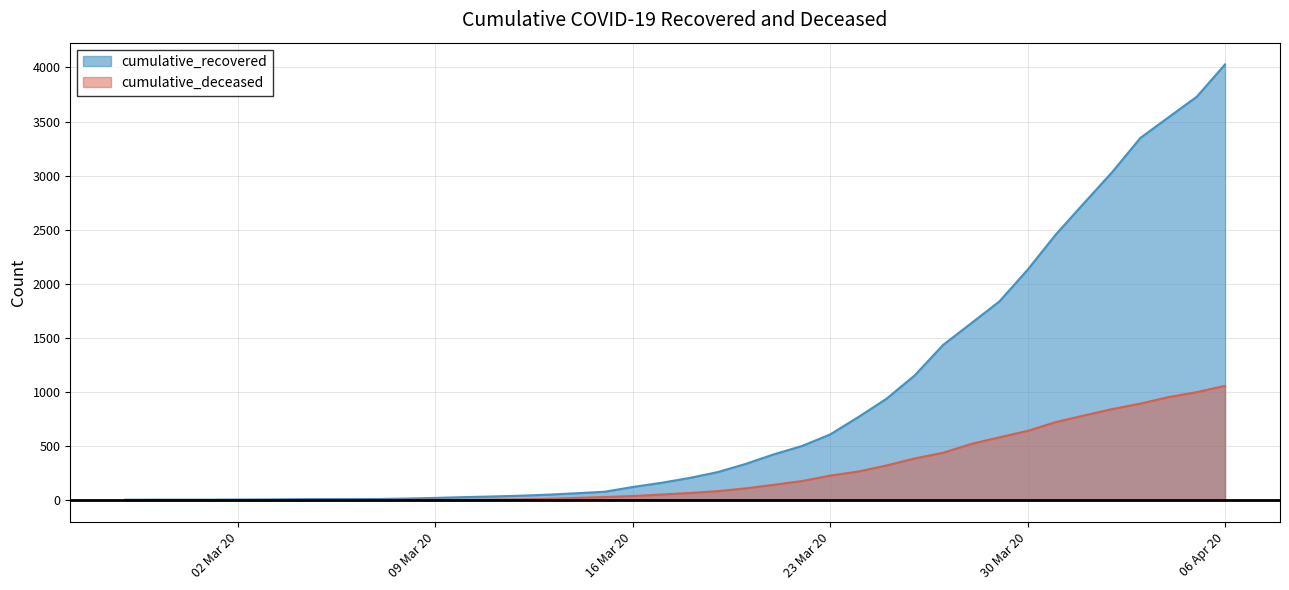

Is the value of cumulative_recovered at 2020-04-03 greater than the value of cumulative_deceased at 2020-03-11?

Yes